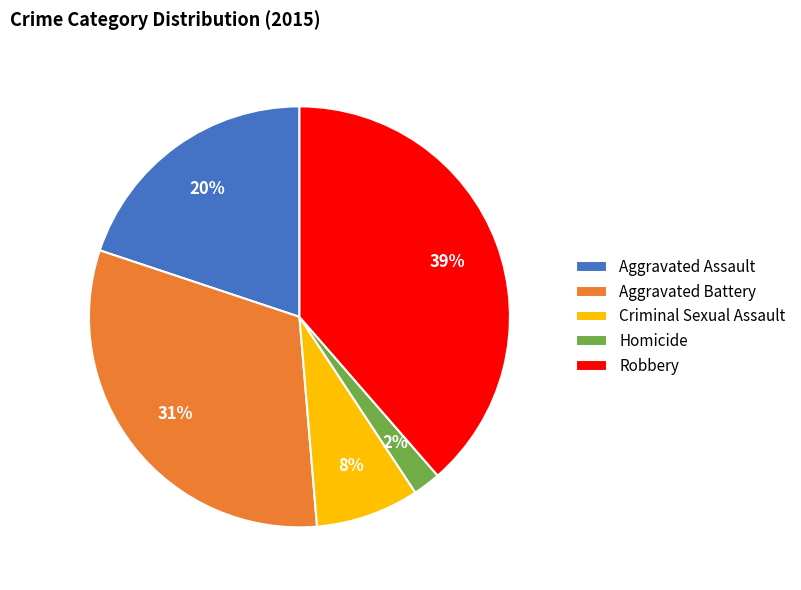

Which slice is the largest?

Robbery